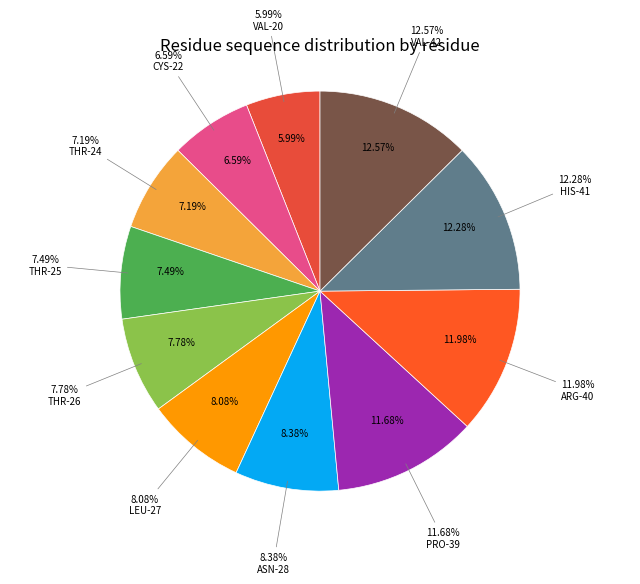

Between LEU-27 and VAL-20, which is larger?

LEU-27